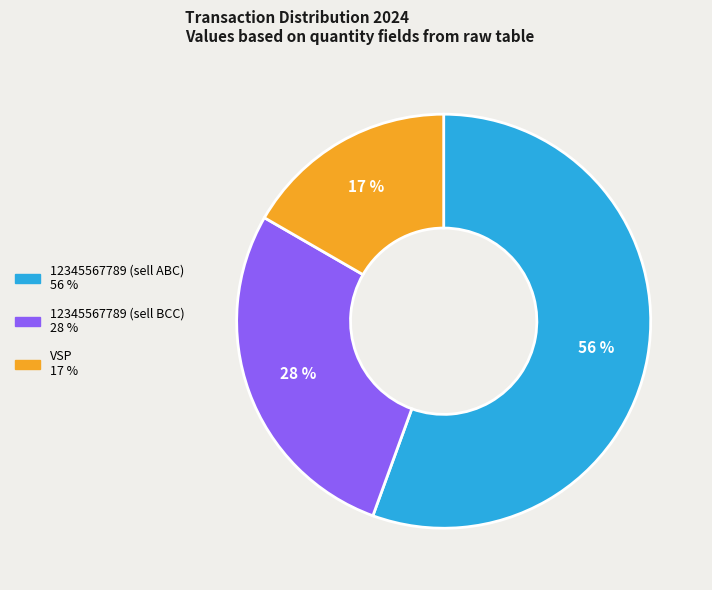

The 12345567789 (sell BCC) slice represents 28% of the pie. True or false?

True